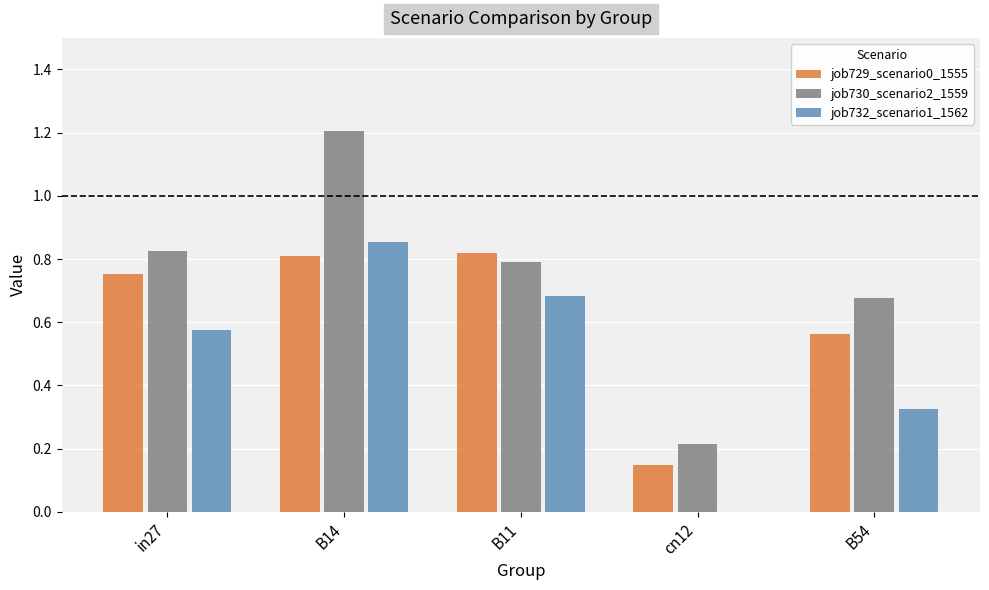

Is the value of job729_scenario0_1555 at in27 greater than the value of job732_scenario1_1562 at B11?

Yes